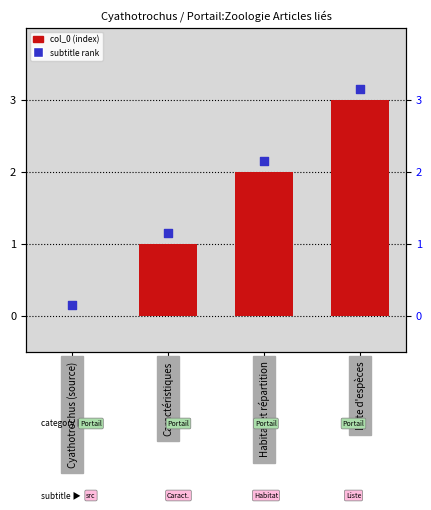

What are all the series names shown in the legend?

col_0 (index), subtitle rank